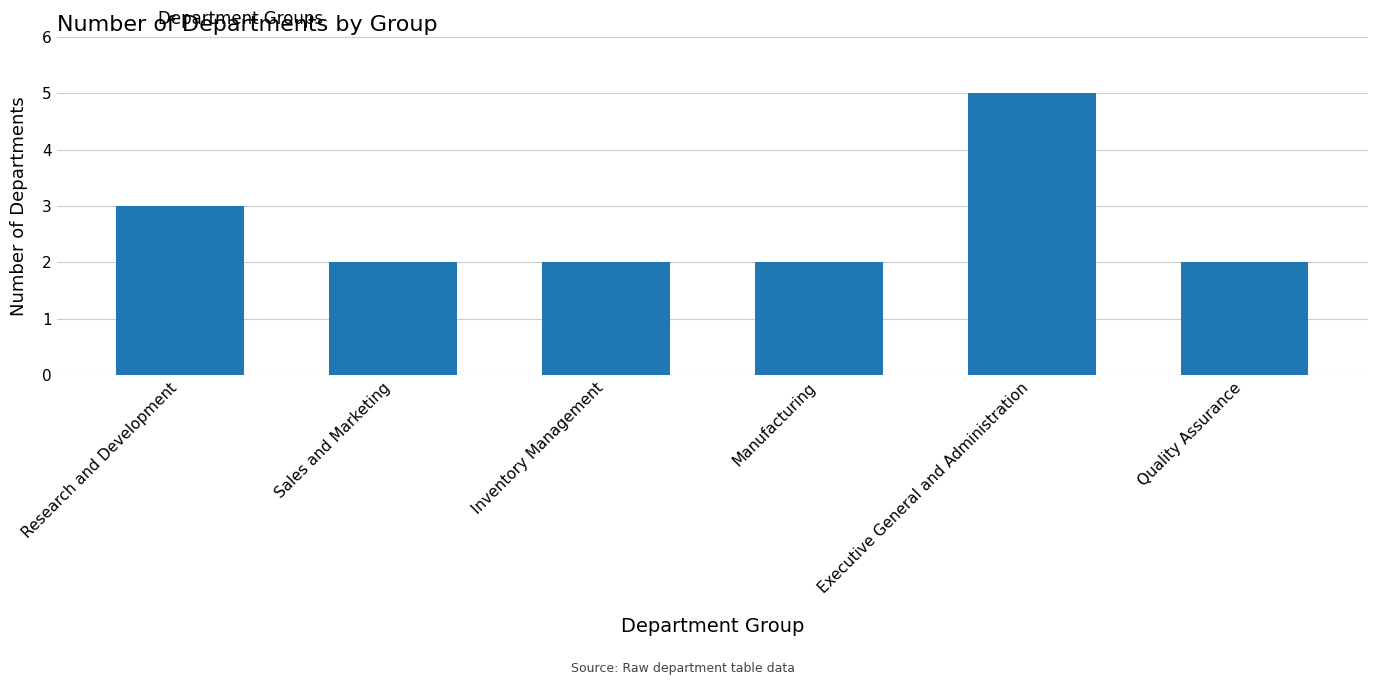

What is the label of the 6th bar from the left?

Quality Assurance